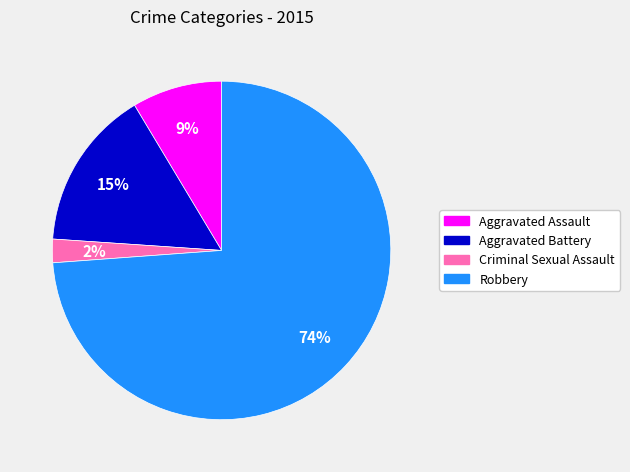

To the nearest percent, what portion does Criminal Sexual Assault represent?

2%